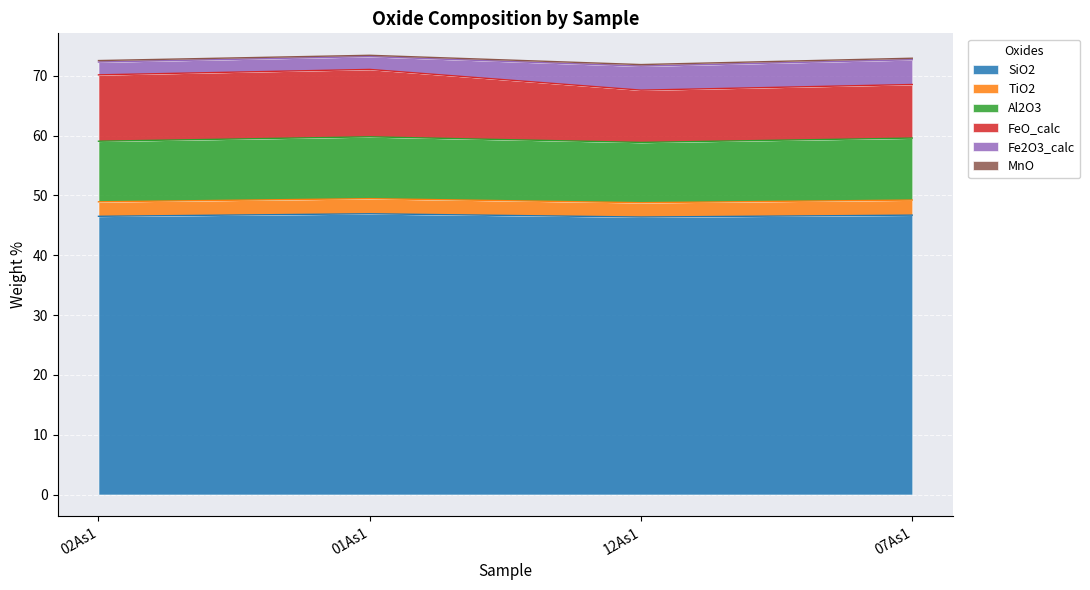

What are all the series names shown in the legend?

SiO2, TiO2, Al2O3, FeO_calc, Fe2O3_calc, MnO